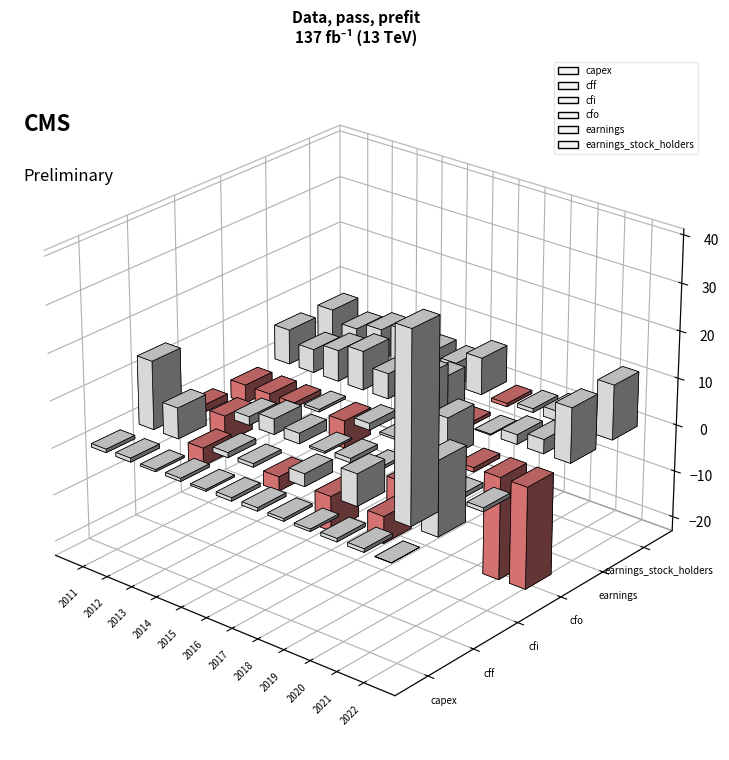

Which label corresponds to the largest value in the chart?

2021